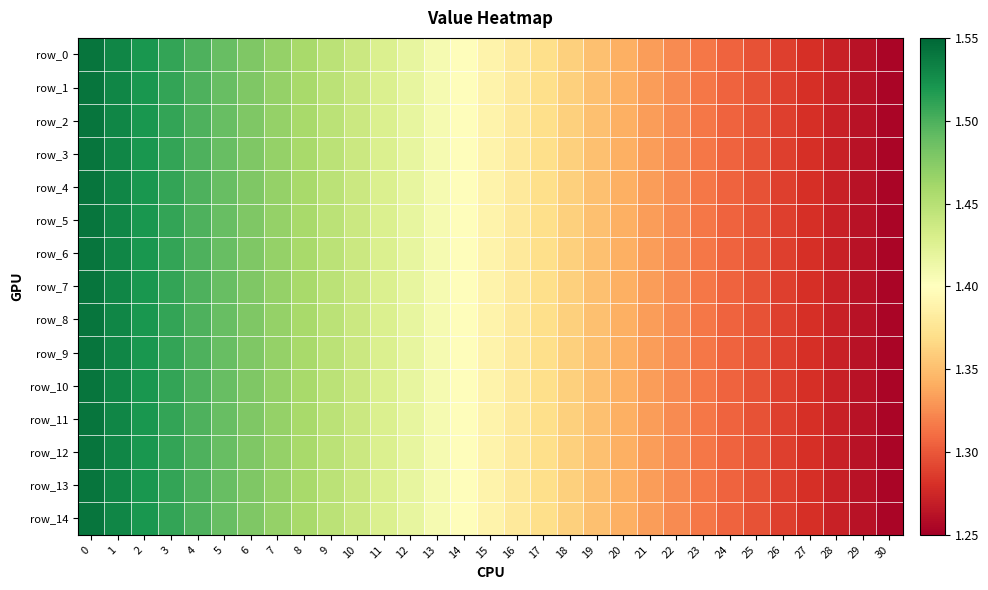

Which series has the largest range (max minus min)?

row_0